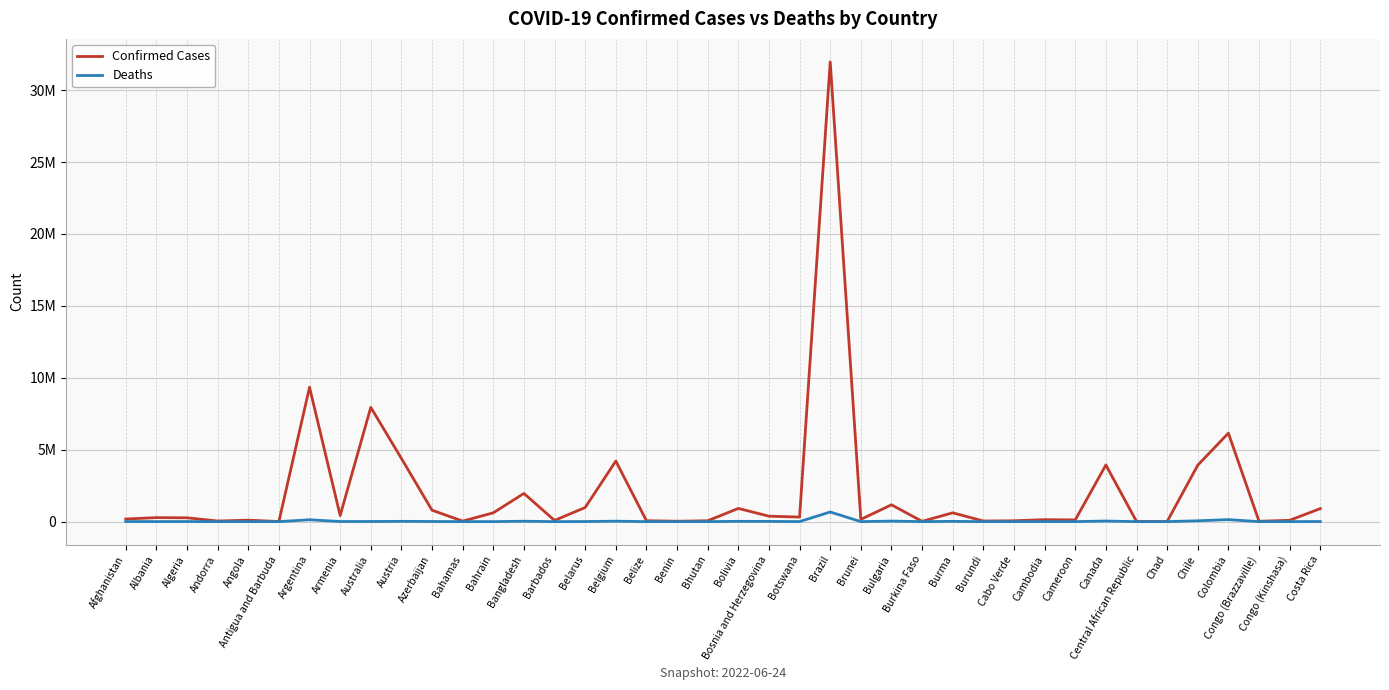

What are all the series names shown in the legend?

Confirmed Cases, Deaths